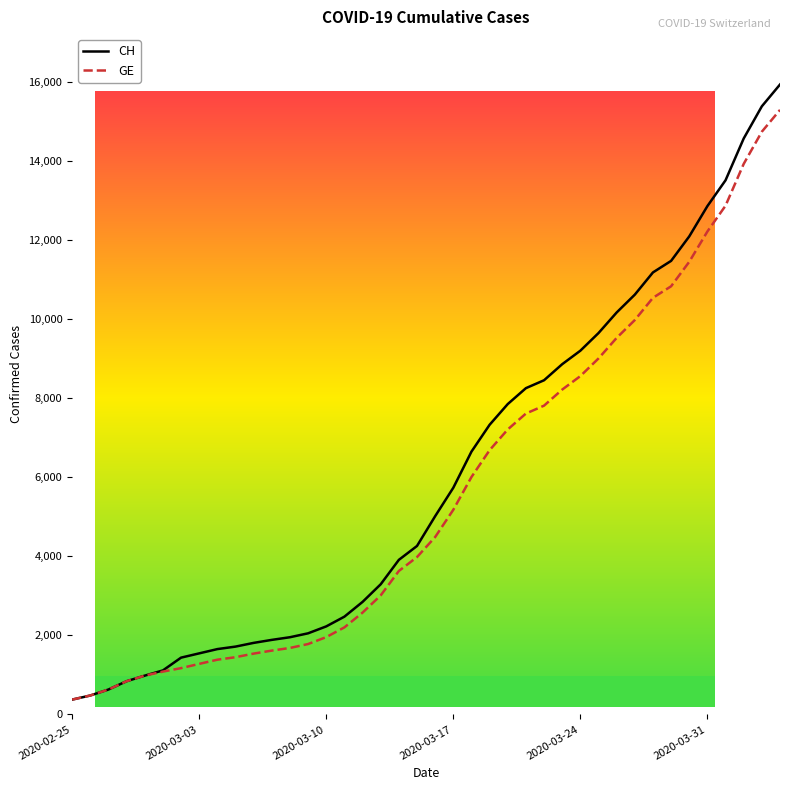

Which series has the largest range (max minus min)?

CH